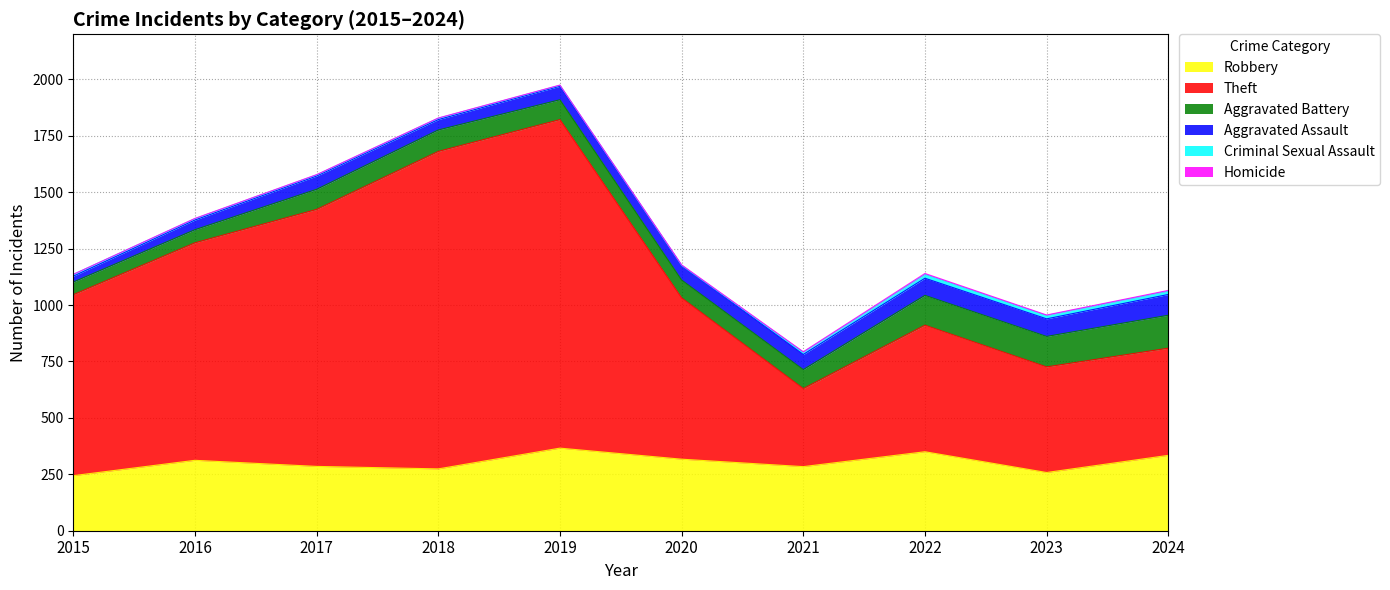

What is the lowest value of the Criminal Sexual Assault series?

1